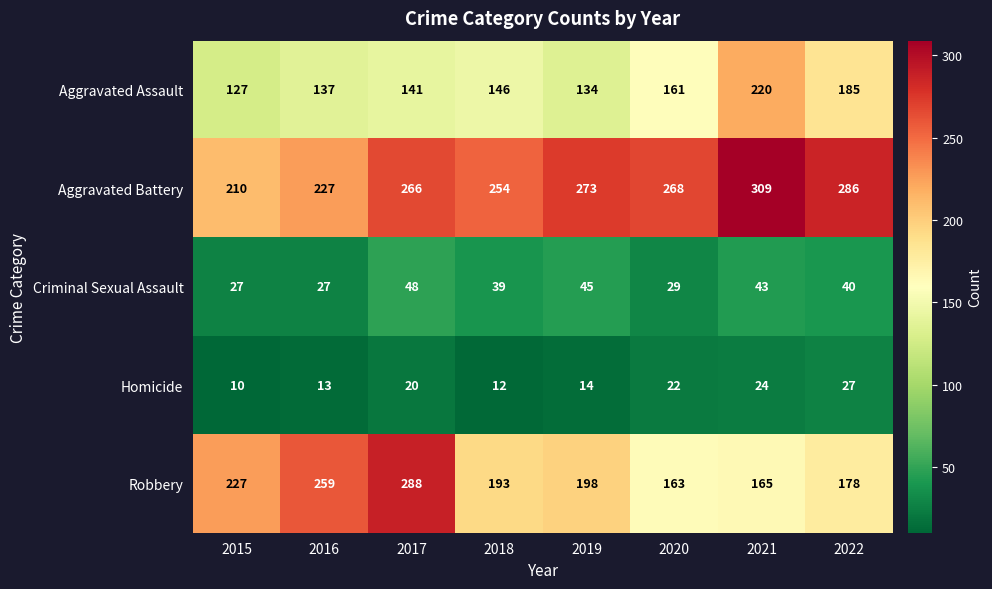

The value of Robbery at 2016 is 82. True or false?

False